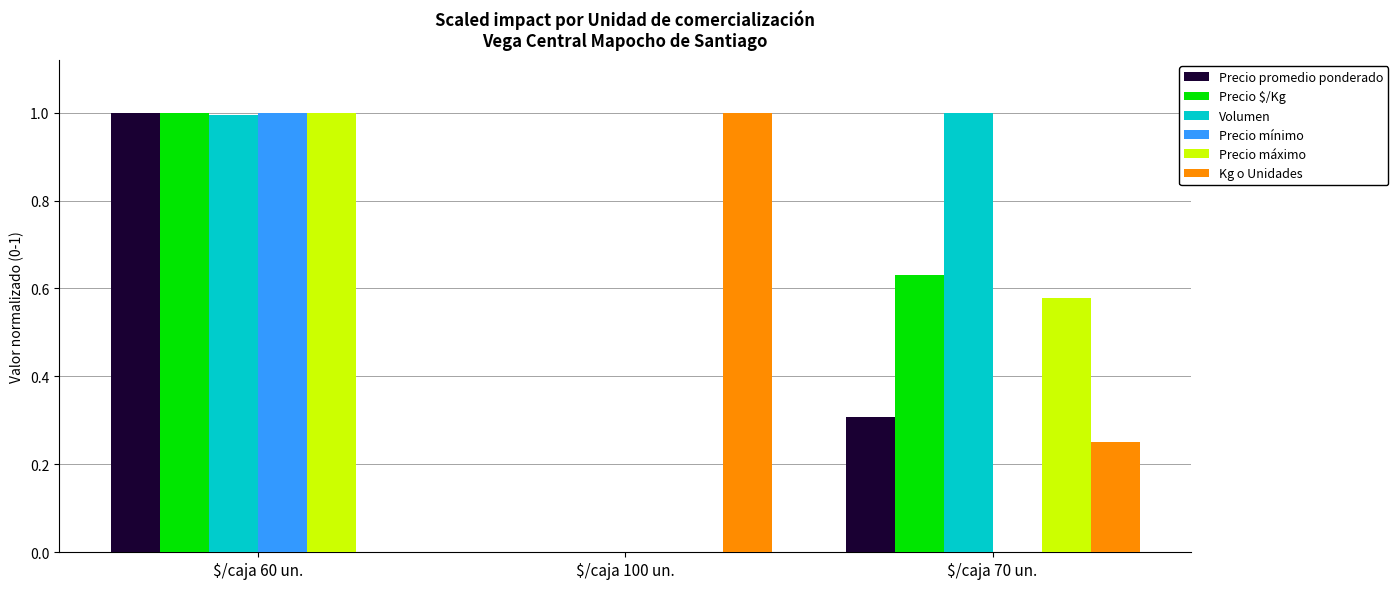

Between $/caja 60 un. and $/caja 70 un., which series saw the biggest shift?

Precio mínimo